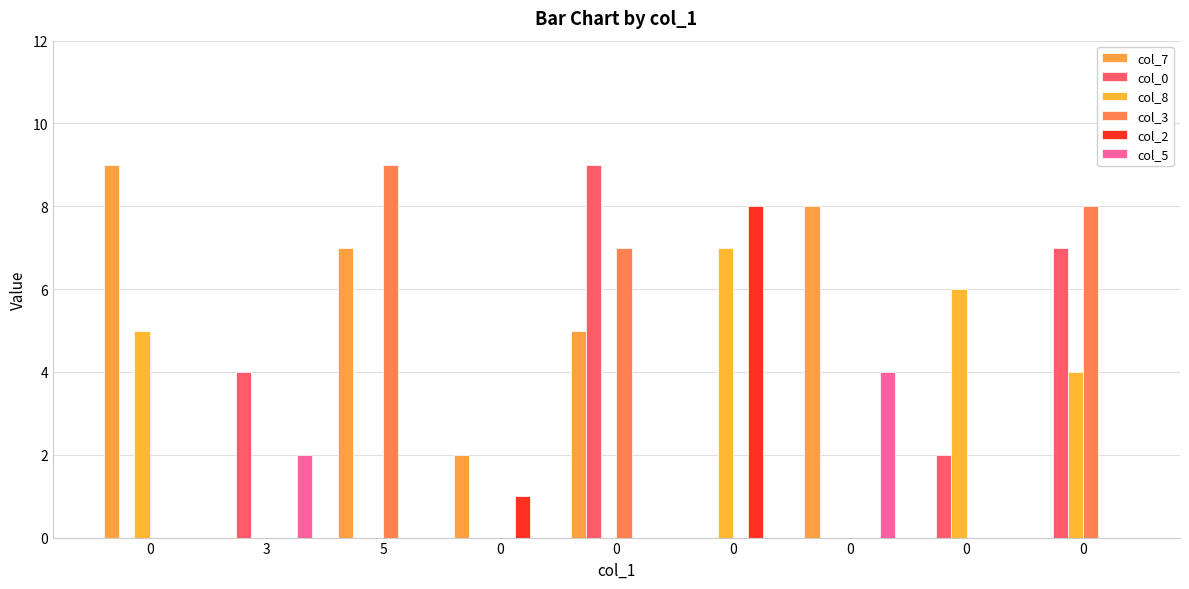

Rank the categories by col_8 value from lowest to highest.

3, 5, 0, 0, 0, 0, 0, 0, 0